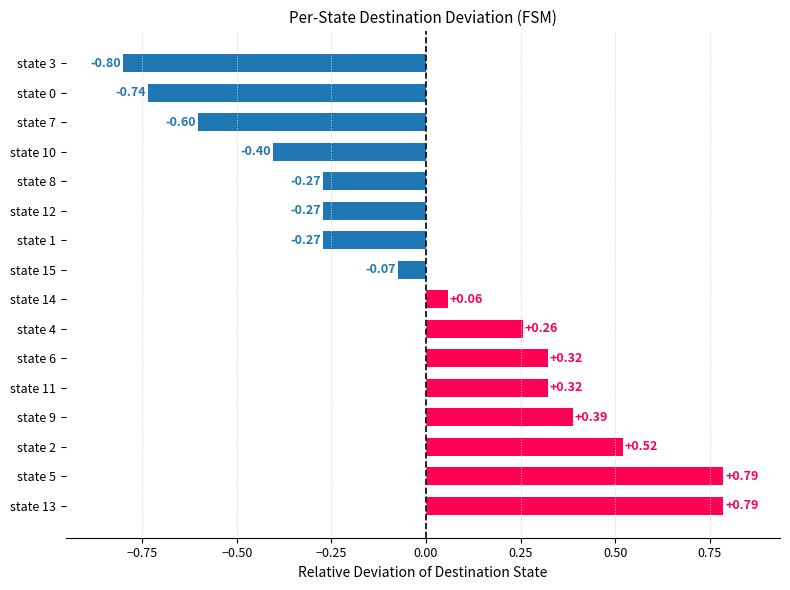

What is the difference between the second highest and second lowest values?

1.5